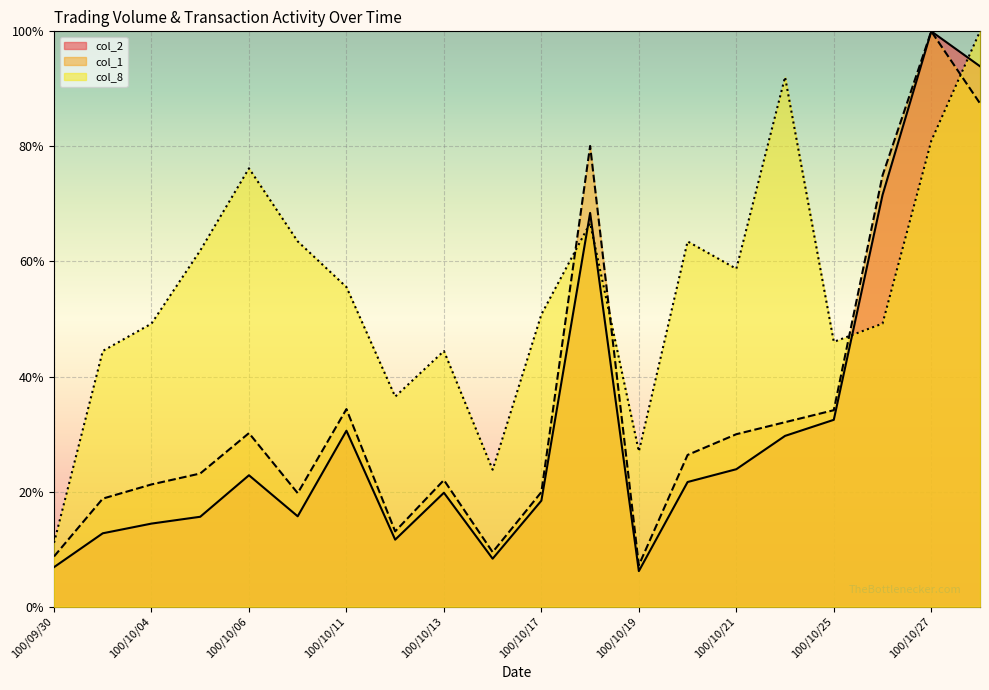

Which series has the widest spread of values?

col_2